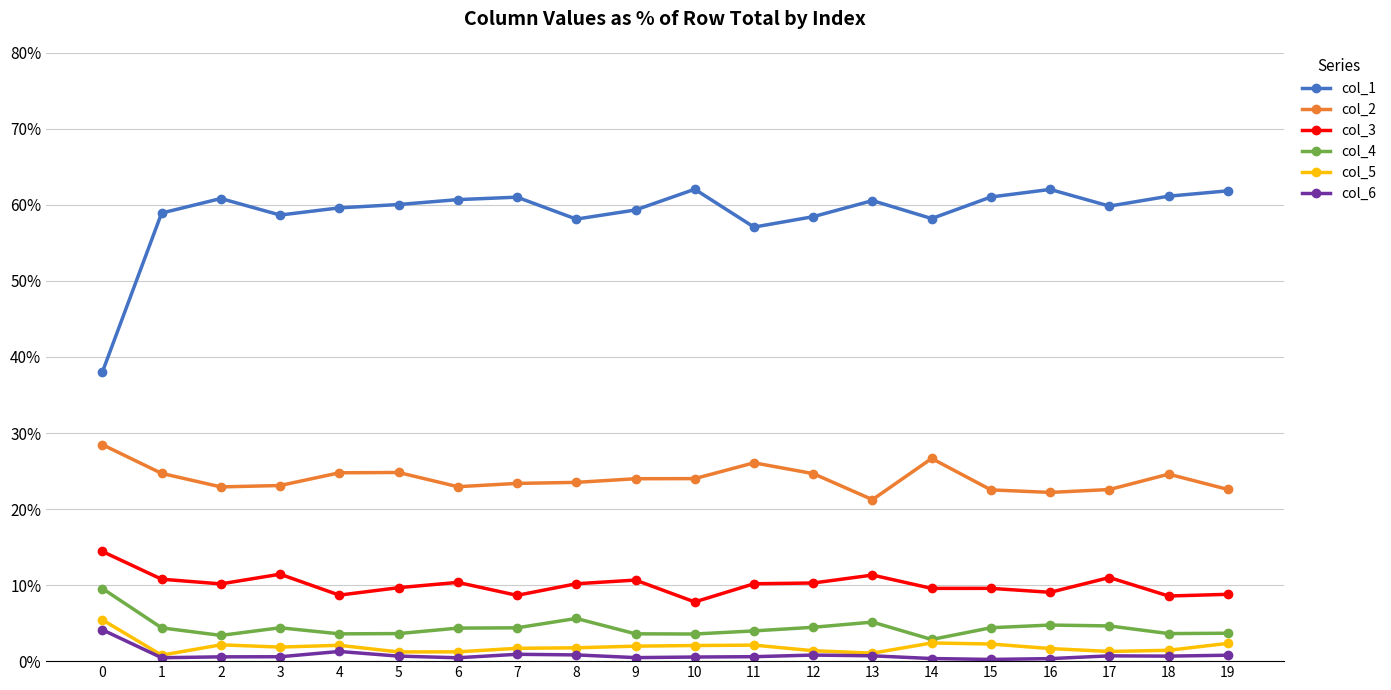

What is the sum of the col_3 values at 7 and 16?

17.7